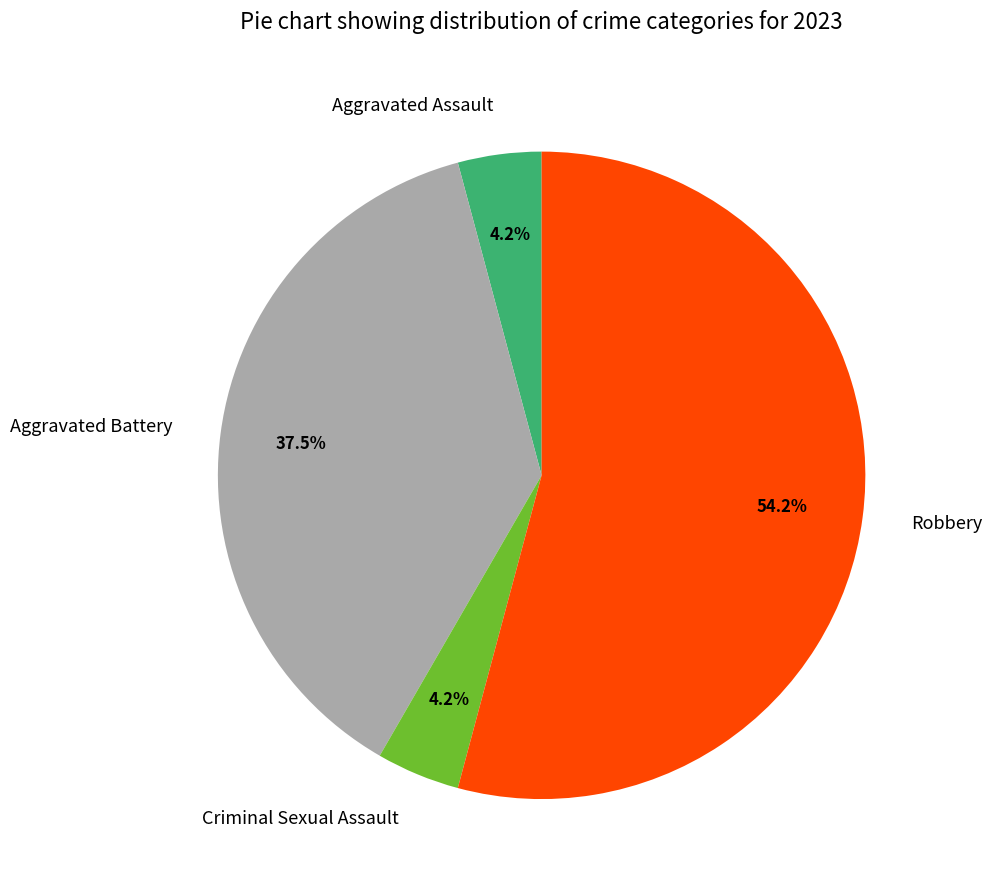

Which category has the biggest portion of the pie?

Robbery